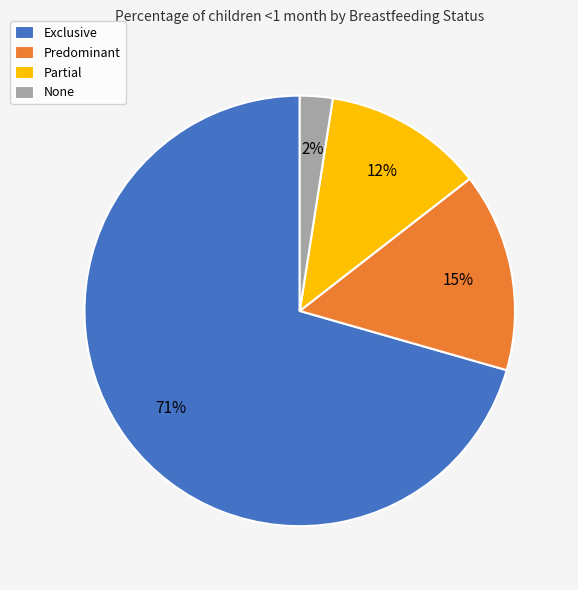

Between None and Predominant, which is larger?

Predominant